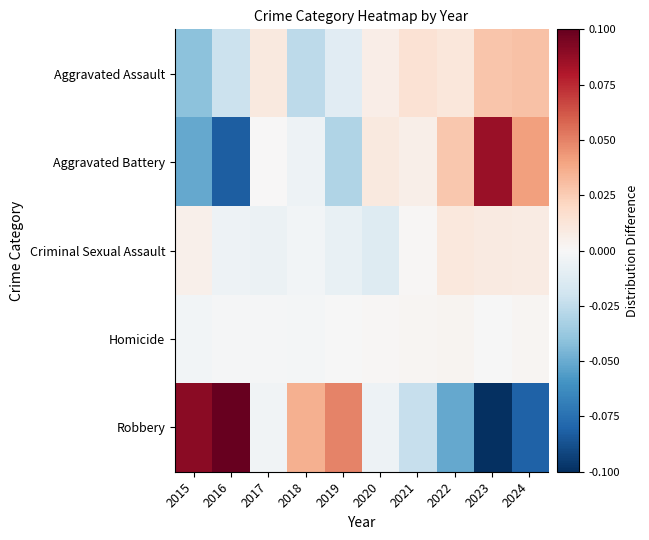

At 2015, list the series in order from largest to smallest.

Robbery, Criminal Sexual Assault, Homicide, Aggravated Assault, Aggravated Battery